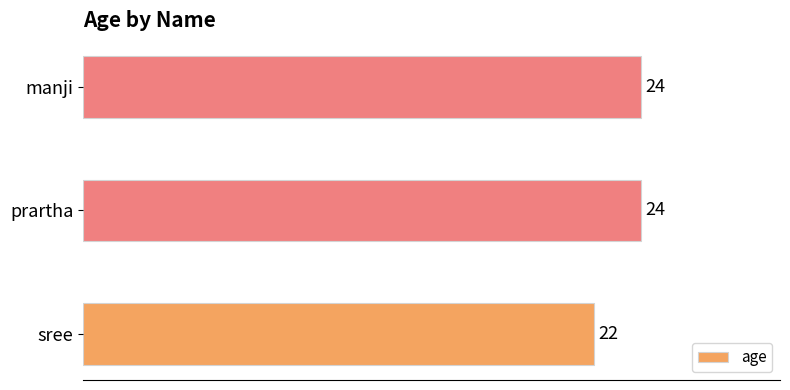

What is the approximate value at manji?

24